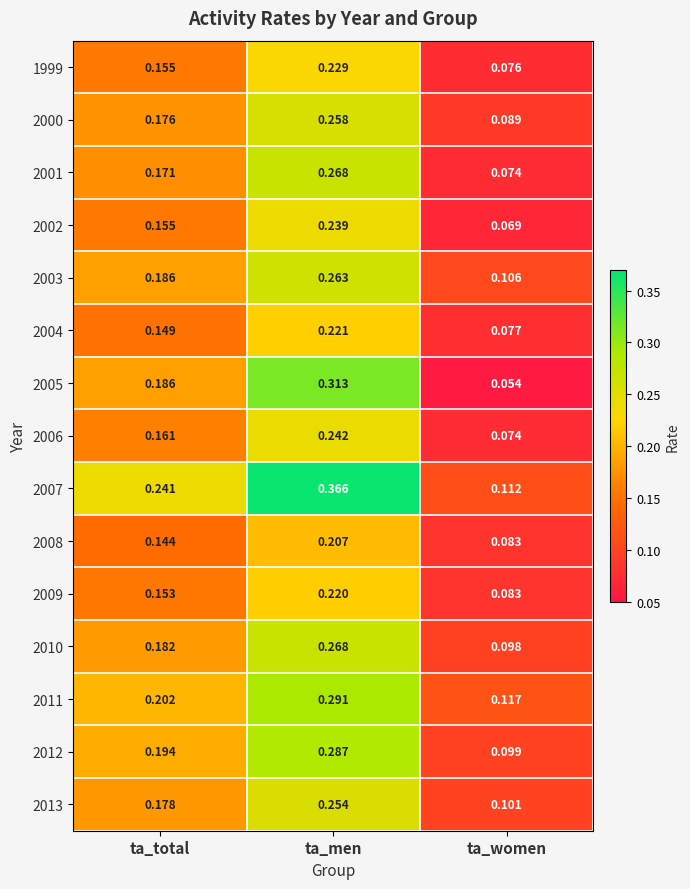

List the labels in order of 2002 value, largest first.

ta_men, ta_total, ta_women